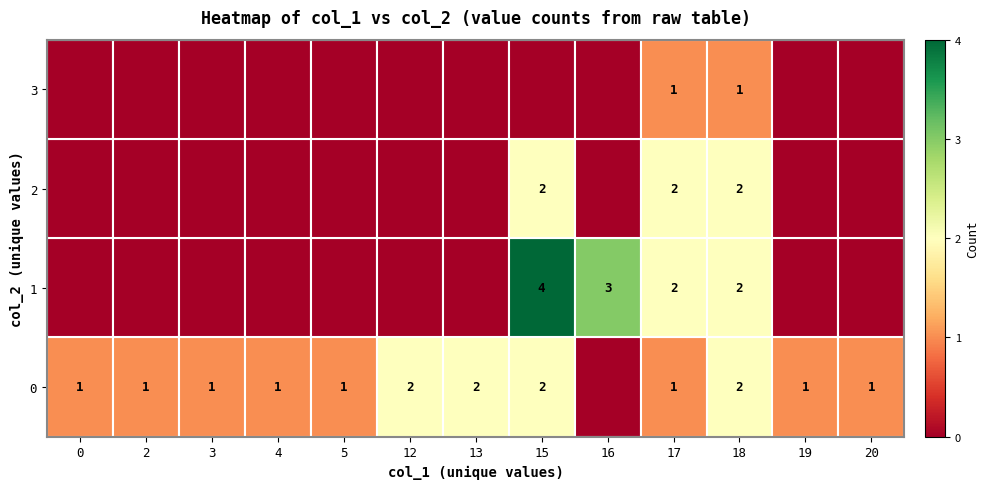

At 16, list the series in order from smallest to largest.

row_0, row_2, row_3, row_1